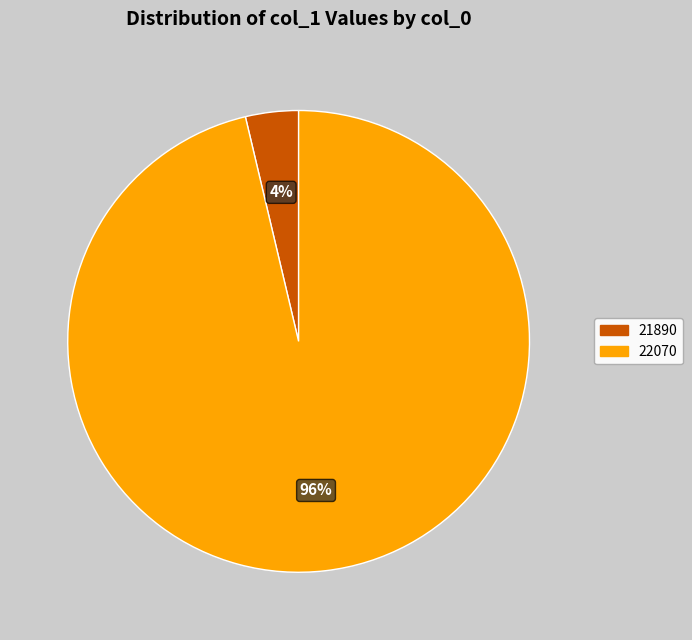

To the nearest percent, what is the combined percentage of 22070 and 21890?

100%